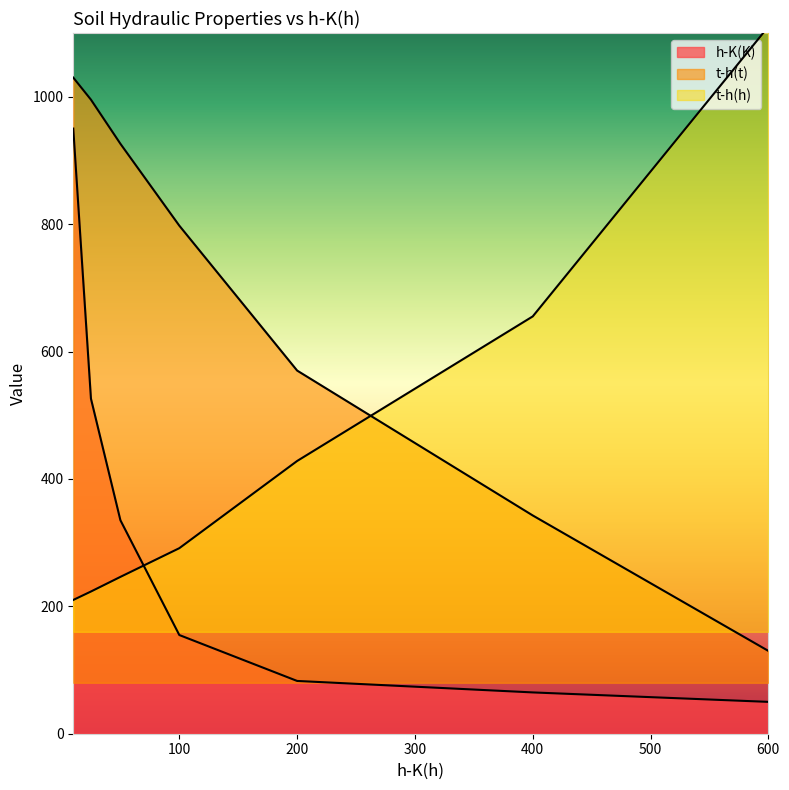

Where is t-h(t) nearest to the value 579?

200